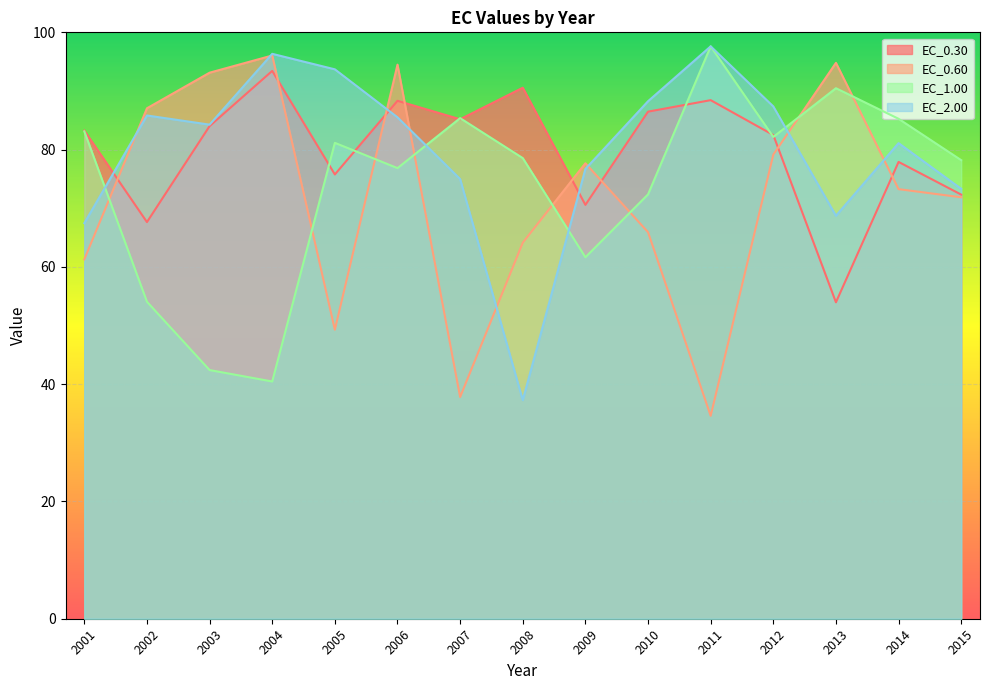

What is the approximate value of EC_0.30 at 2010?

86.5